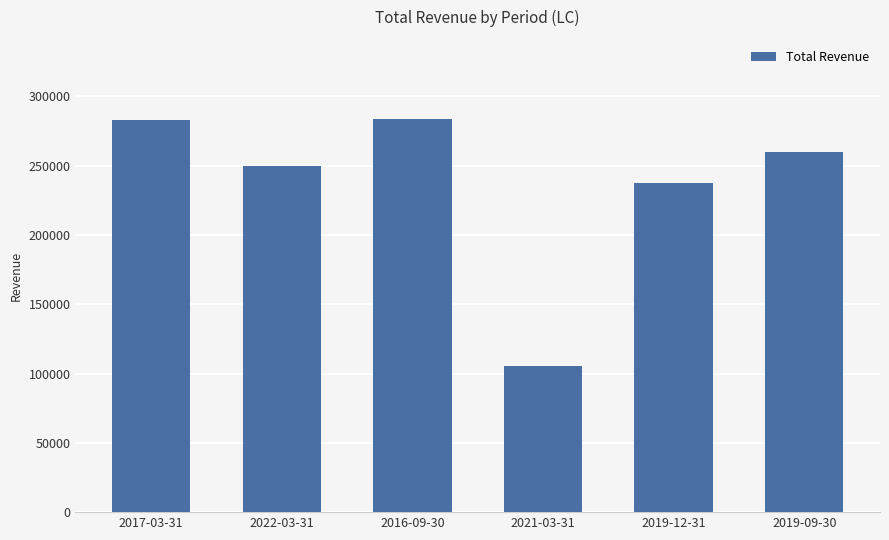

How many bars are there in total?

6